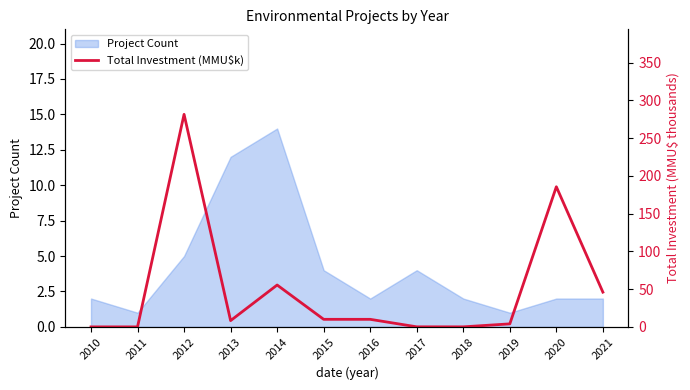

How many interior local peaks (higher than both neighbors) does the data have?

3